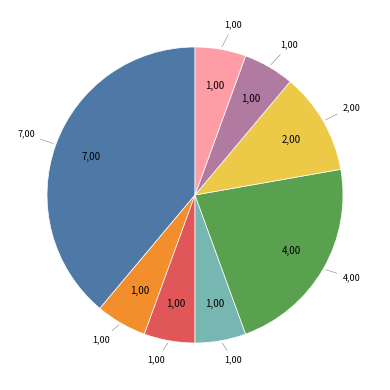

Is there any slice that represents more than half of the pie?

No